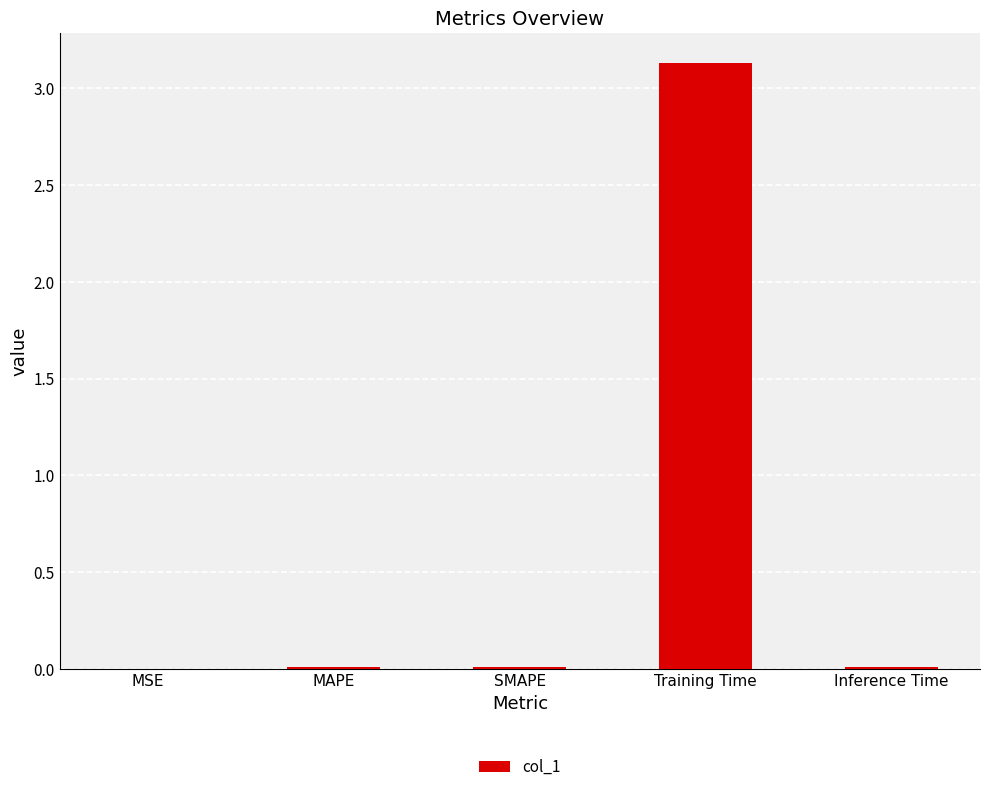

What is the maximum value shown in the chart?

3.1